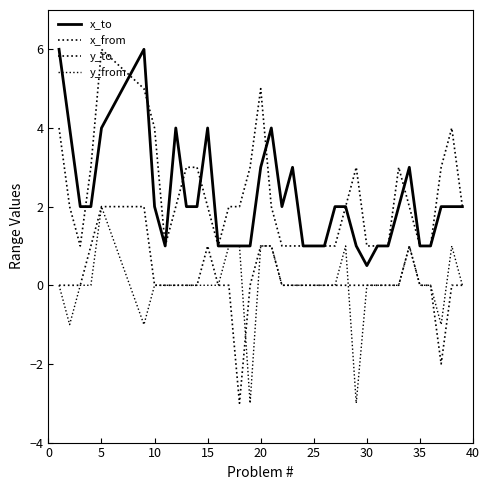

Which series has the largest range (max minus min)?

x_to